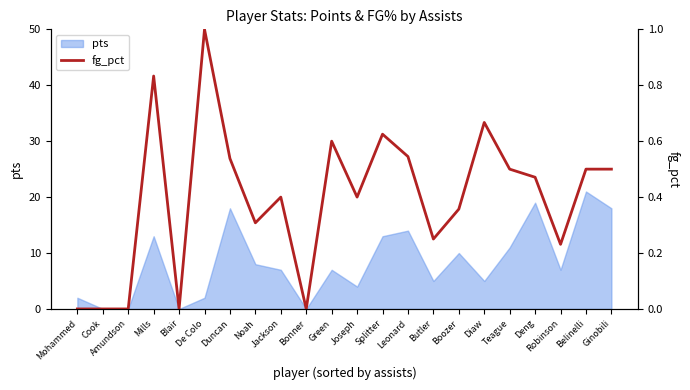

What is the value of the 7th point from the left?

0.5